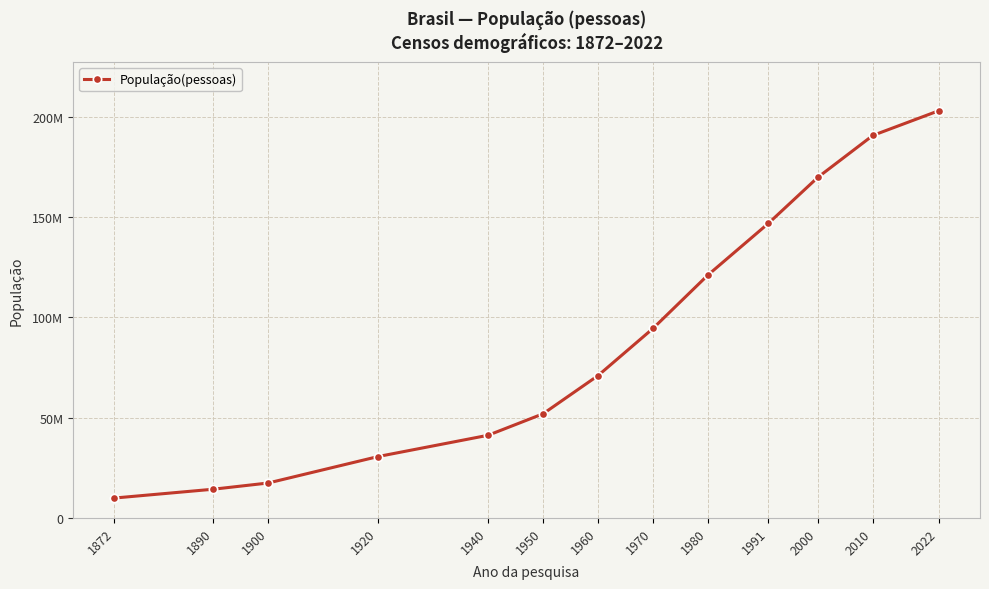

The value at 2010 is 190755799. True or false?

True